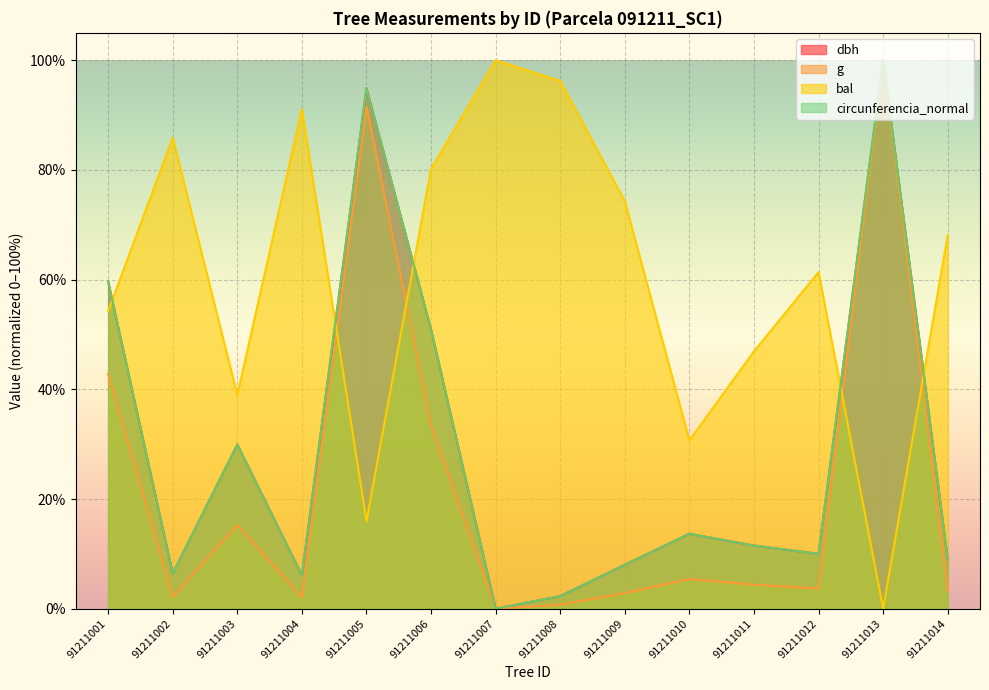

How many lines are shown in the chart?

4